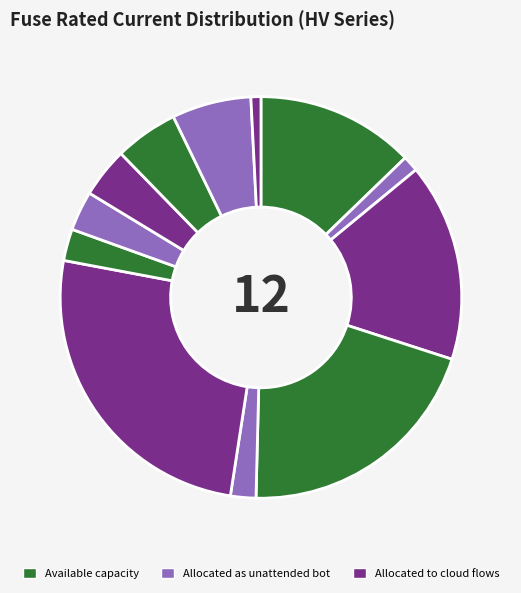

Which category has the smallest portion of the pie?

HV 6.3A